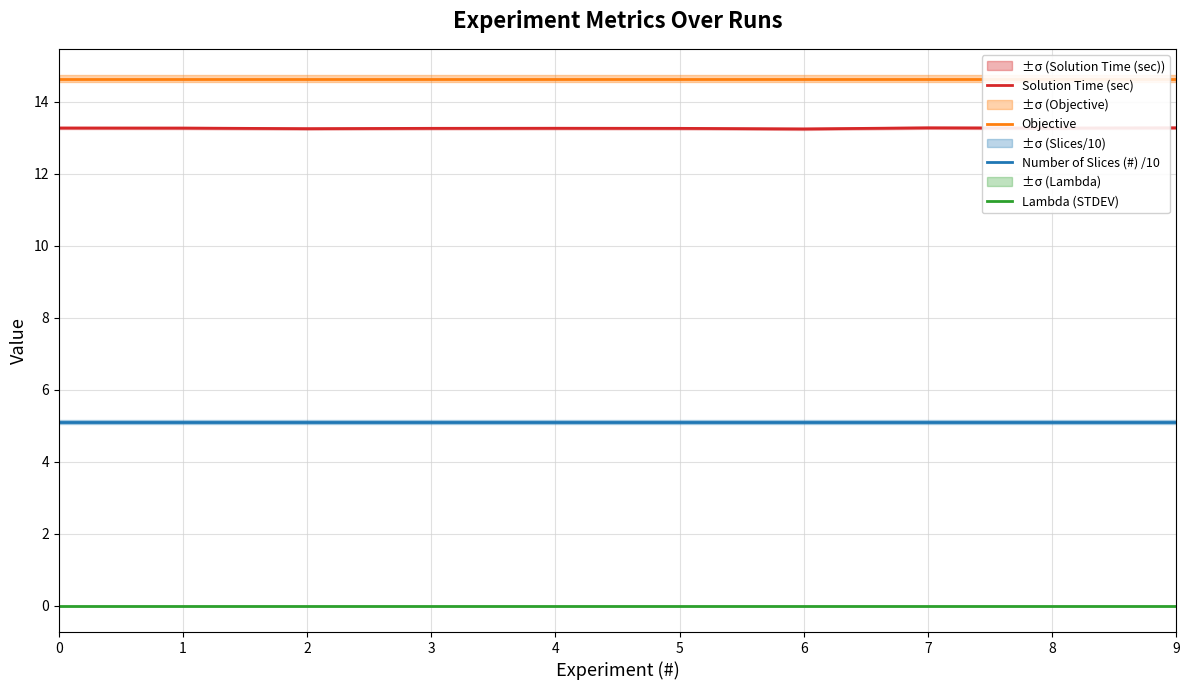

True or false: Solution Time (sec) and Objective intersect in this chart.

False